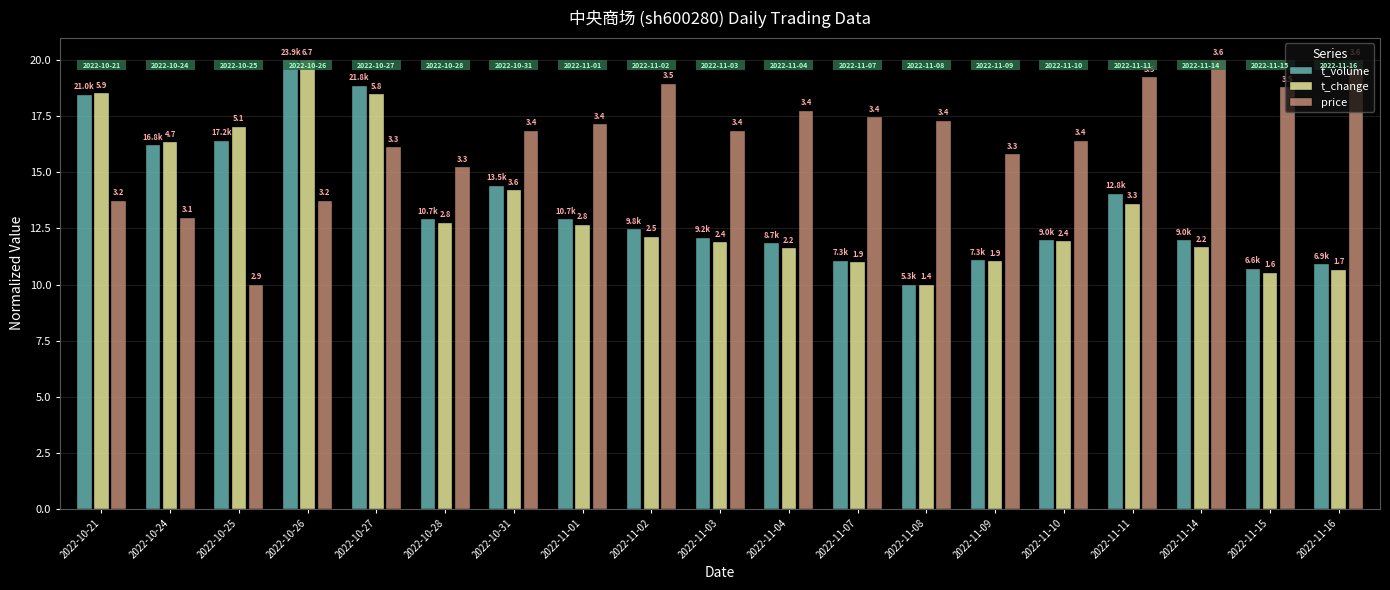

Where does the price series first go above 16?

2022-10-27